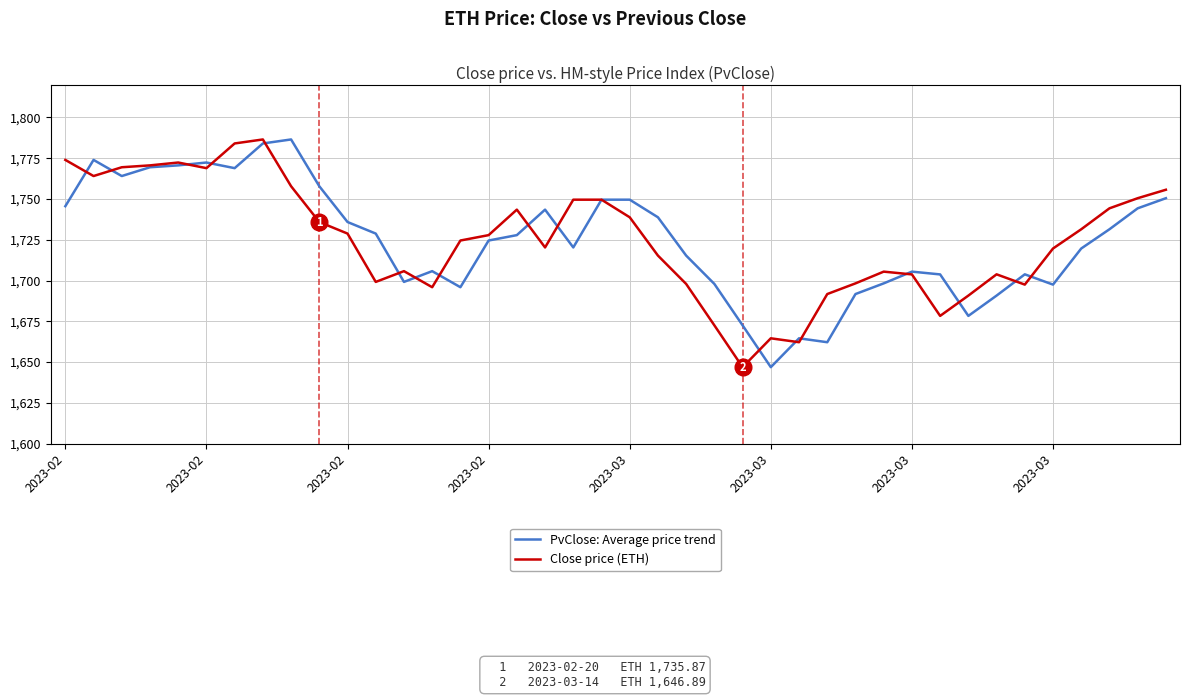

What are all the series names shown in the legend?

PvClose: Average price trend, Close price (ETH)